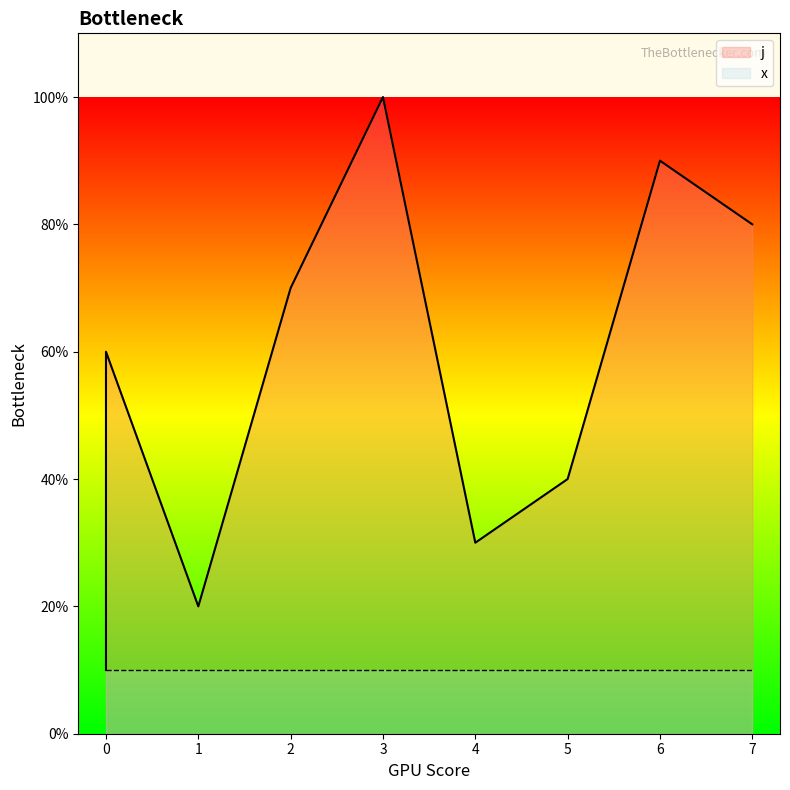

Does the chart display data point markers on the line(s)?

No